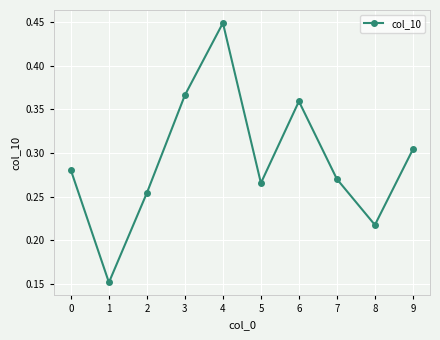

The value at 8 is 0.1. True or false?

False